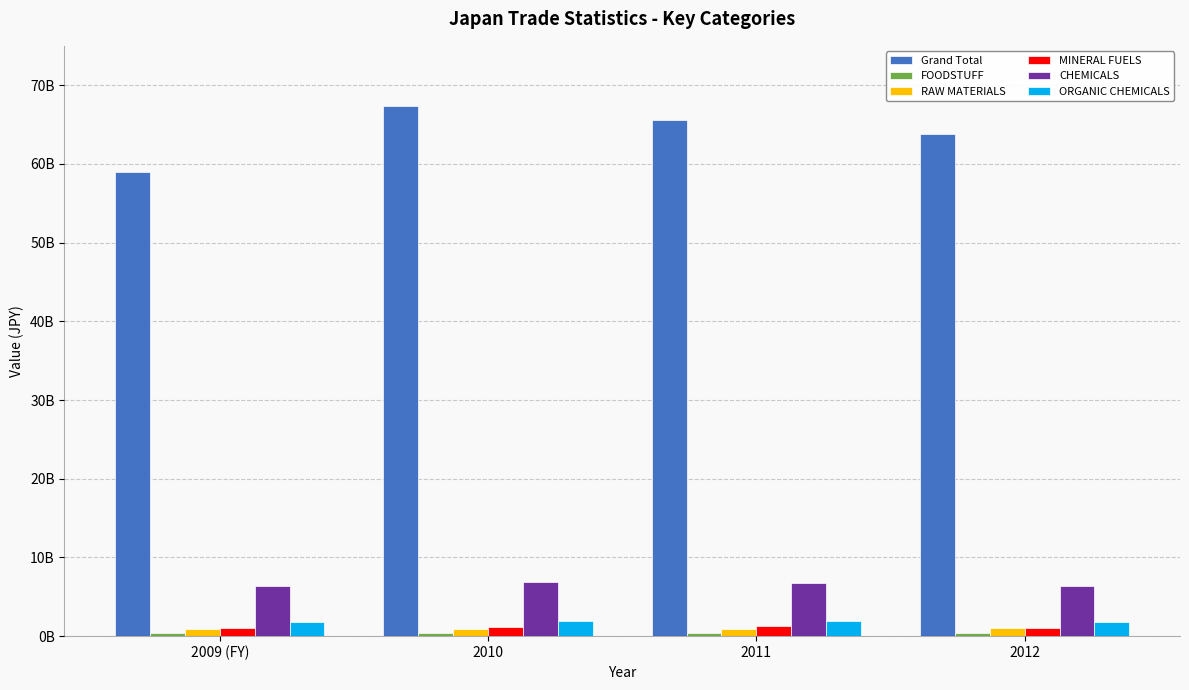

How many Grand Total values are between 63747572215 and 67399626696?

3